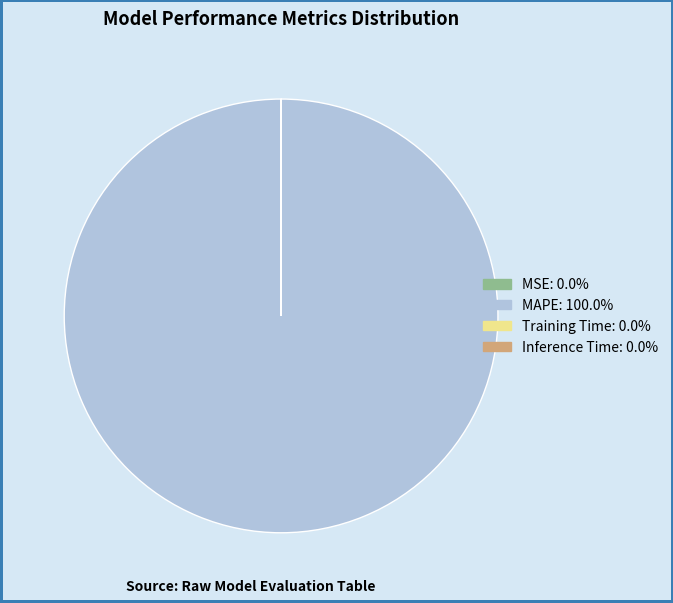

What is the majority slice?

MAPE